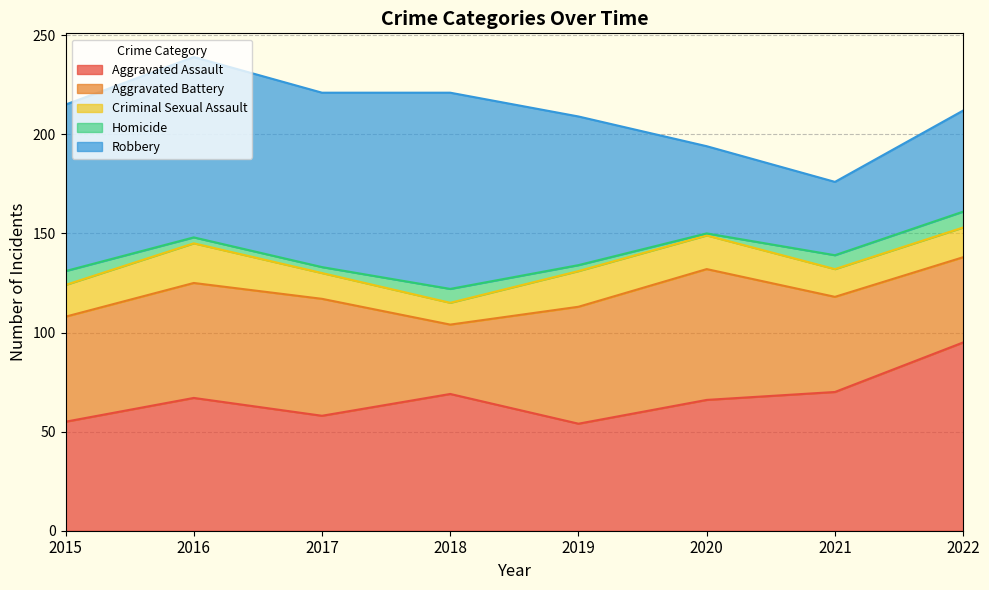

Reading left to right, extract all data points from this chart.

Aggravated Assault: 55	67	58	69	54	66	70	95
Aggravated Battery: 53	58	59	35	59	66	48	43
Criminal Sexual Assault: 16	20	13	11	18	17	14	15
Homicide: 7	3	3	7	3	1	7	8
Robbery: 84	91	88	99	75	44	37	51